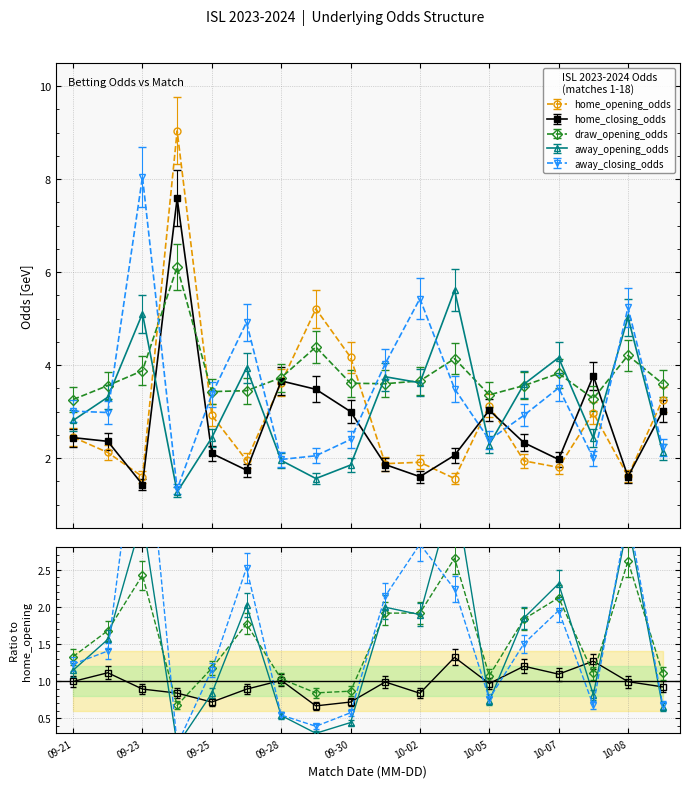

What is the difference between the second highest and second lowest values in the away_opening_odds series?

3.6